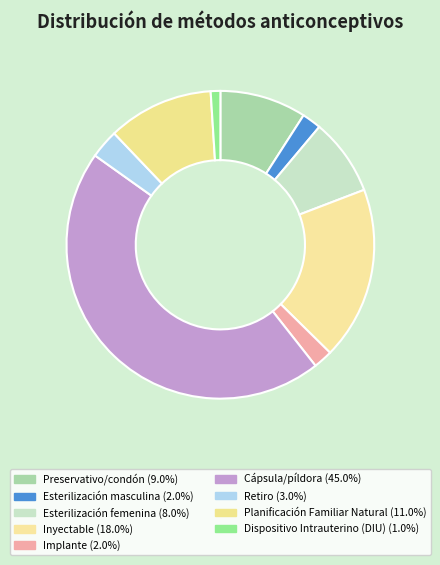

The Esterilización femenina slice represents 8% of the pie. True or false?

True